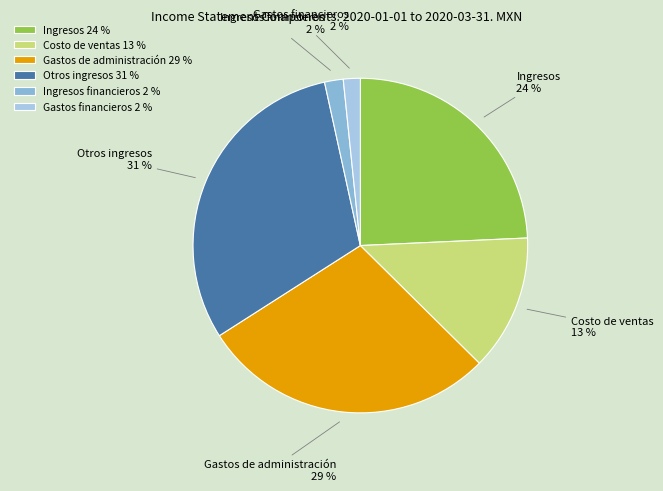

Which category has the biggest portion of the pie?

Otros ingresos